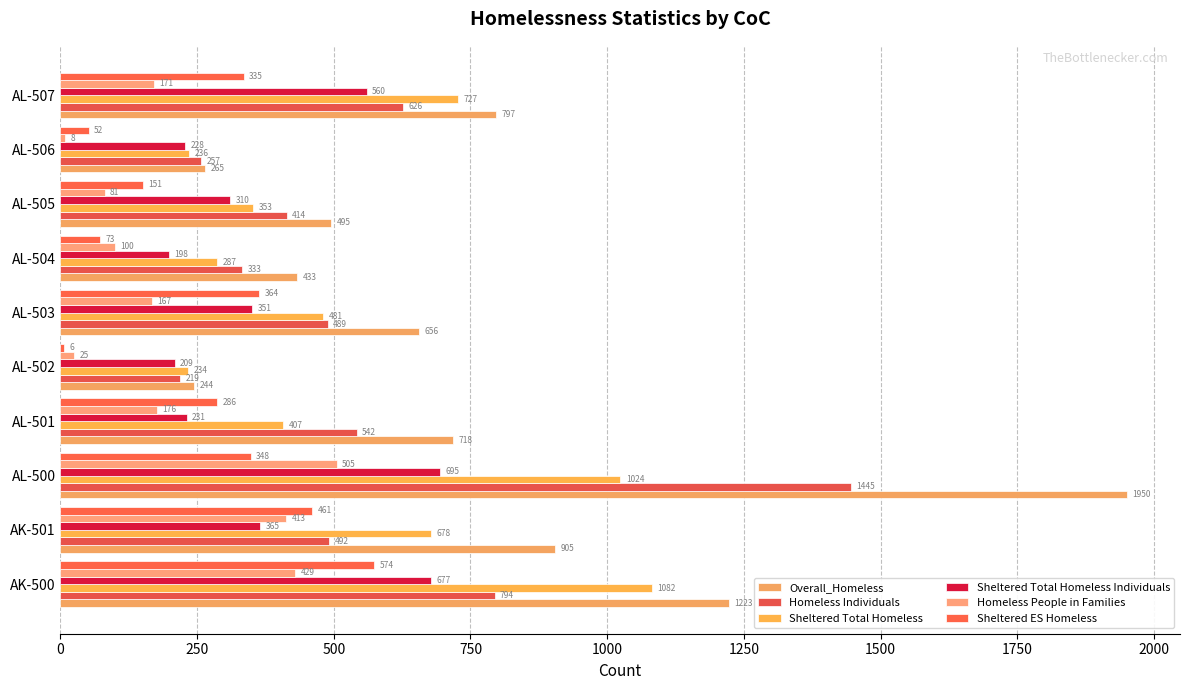

Count the number of categories in the chart.

10